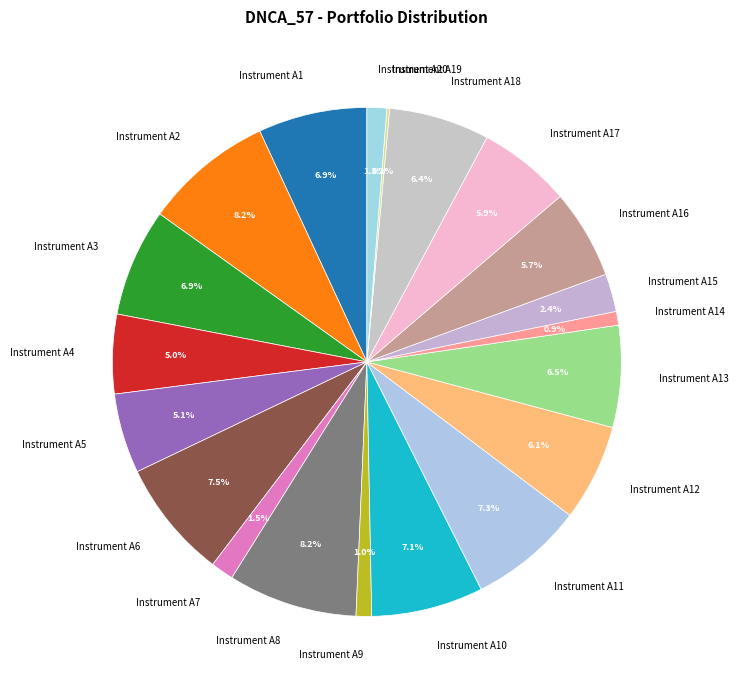

Does Instrument A2 represent more than half of the total?

No